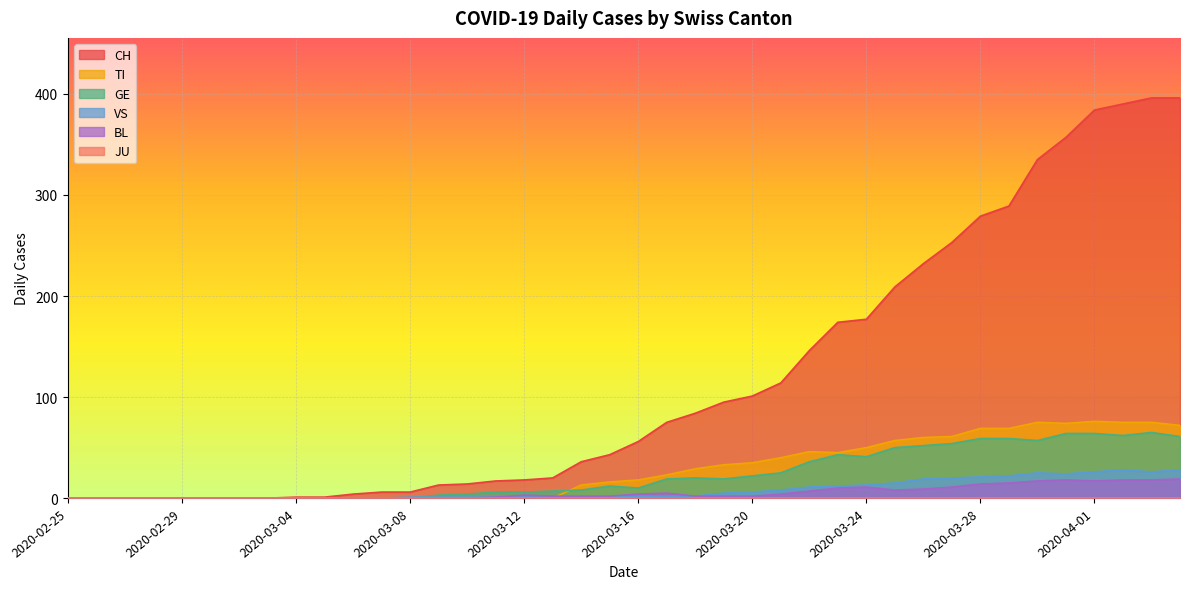

How many values in the CH series are below 56?

20